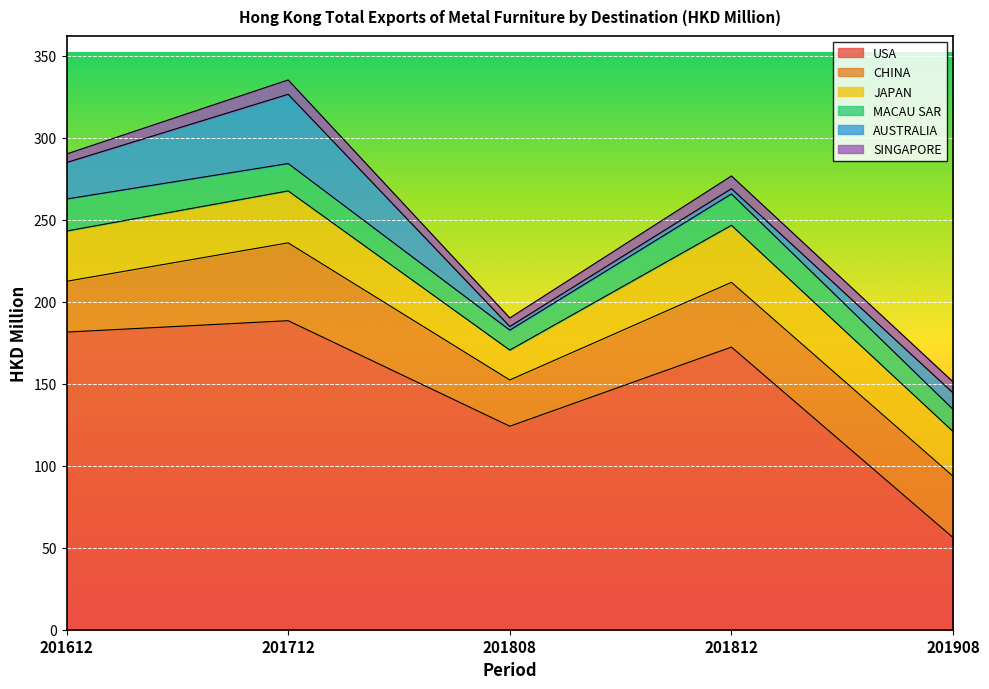

Which series has the largest range (max minus min)?

USA